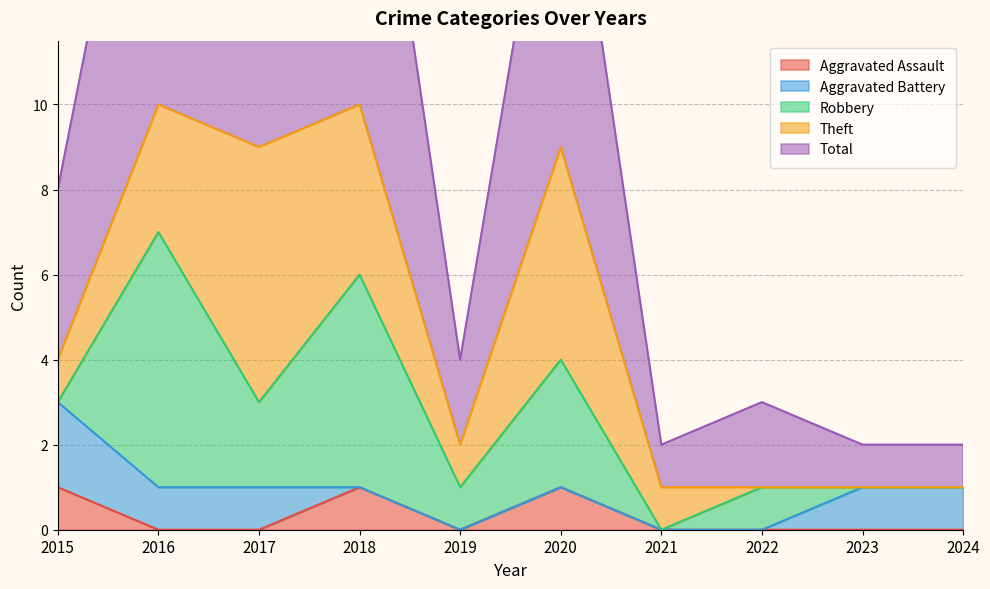

True or false: Total and Aggravated Battery cross at least once.

False